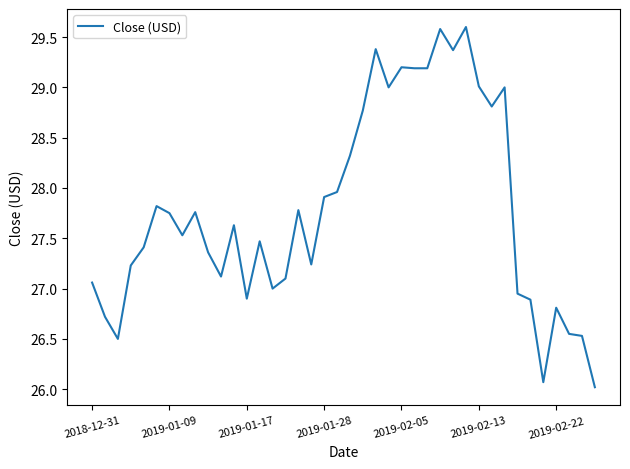

What is the maximum value shown in the chart?

29.6